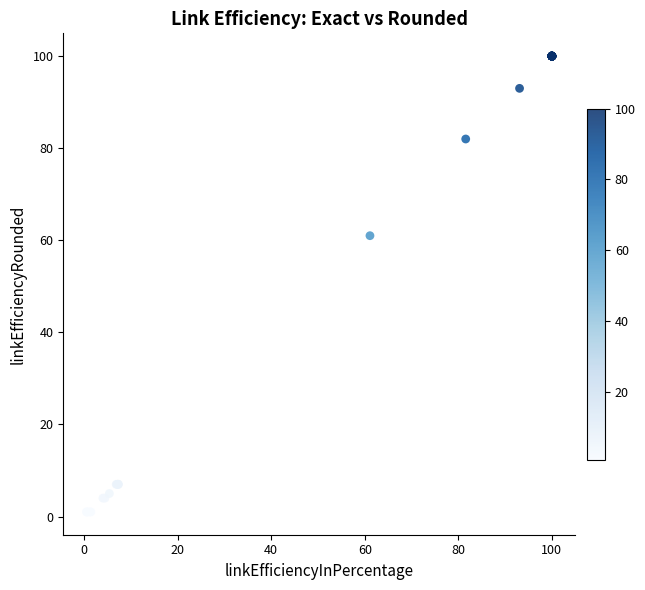

What Y value in the scatter plot is closest to 50?

61